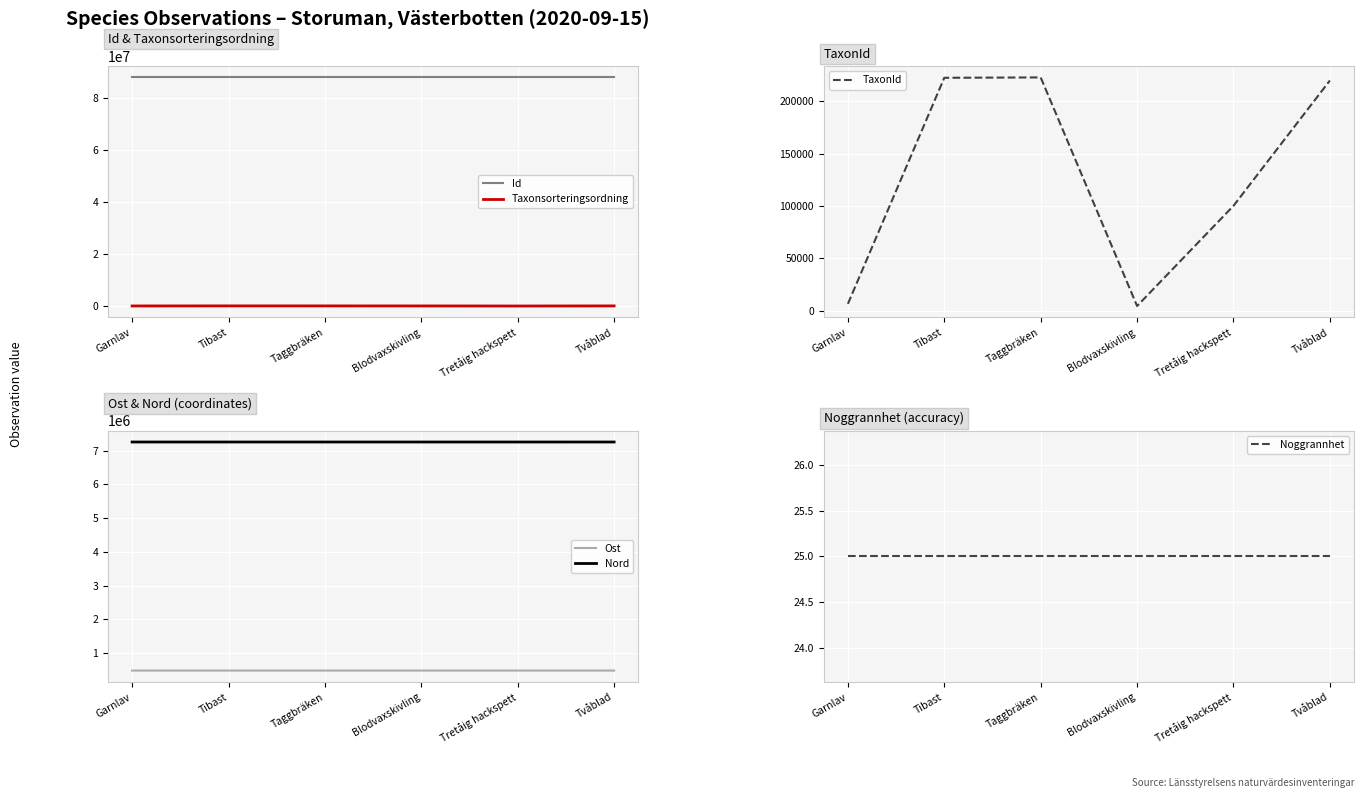

True or false: Id and Taxonsorteringsordning intersect in this chart.

False